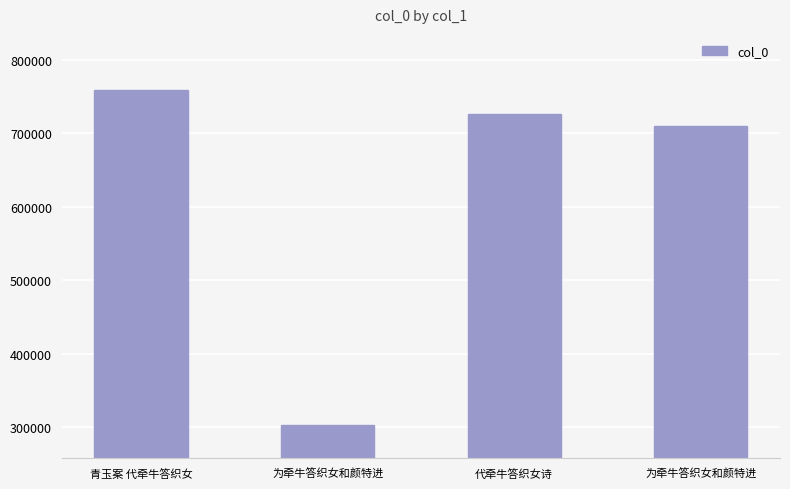

Count the number of data series in this chart.

1